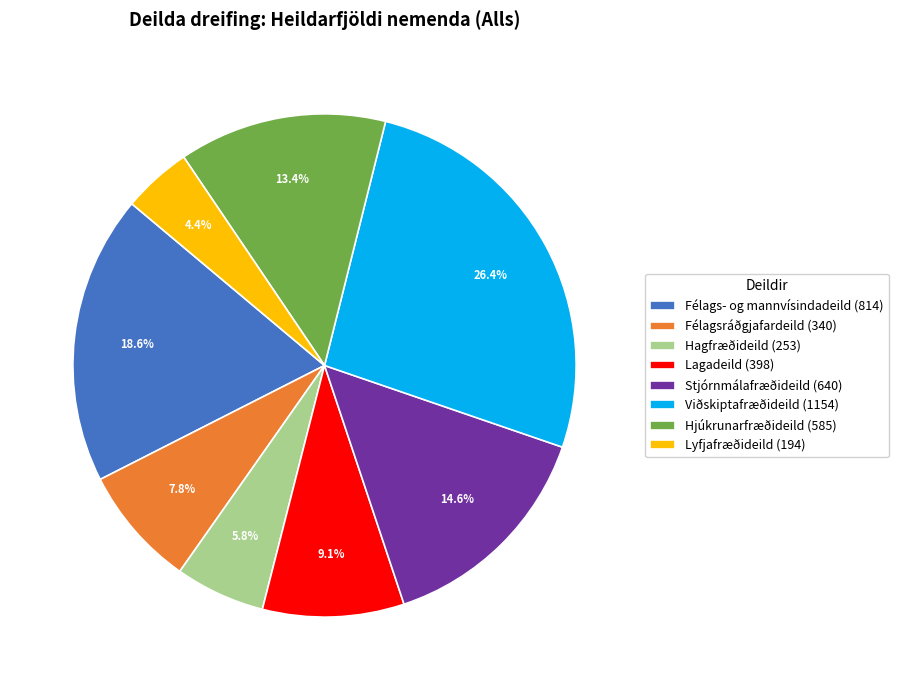

What is the total percentage of Félagsráðgjafardeild and Lyfjafræðideild?

12.2%